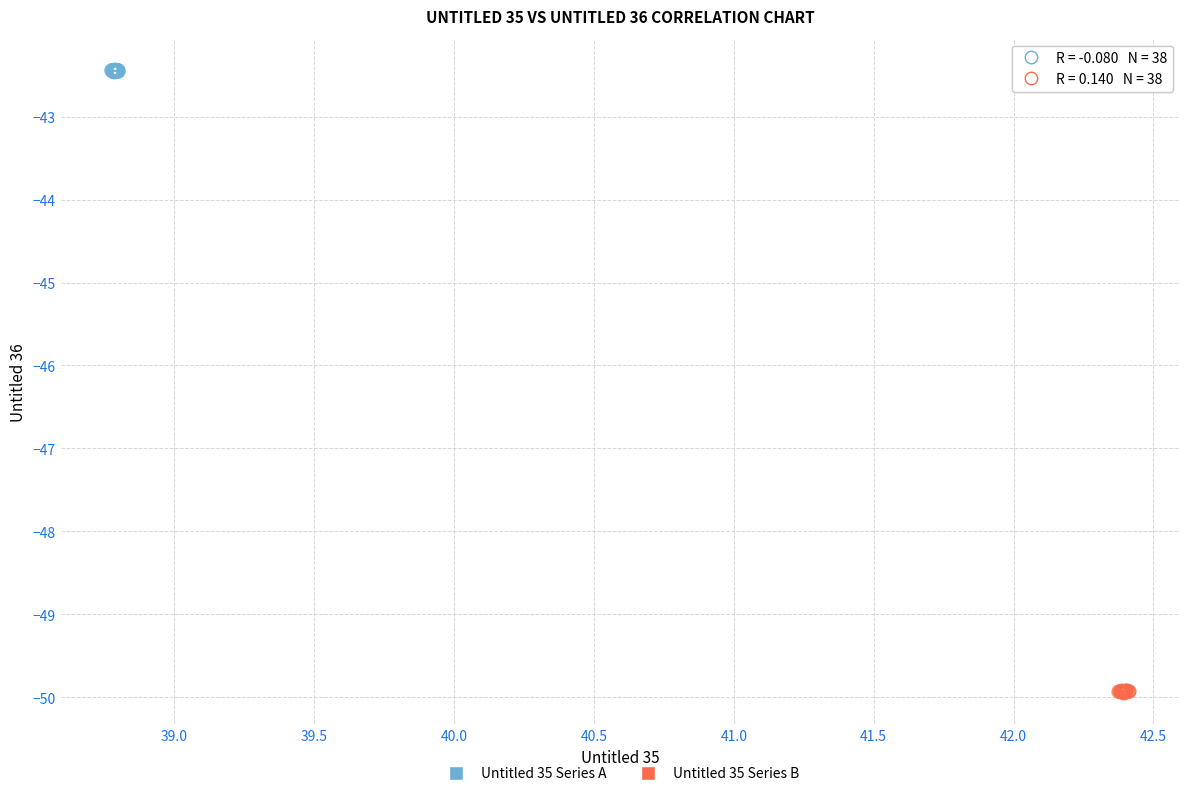

Which series reaches the minimum Y coordinate?

Untitled 35 Series B